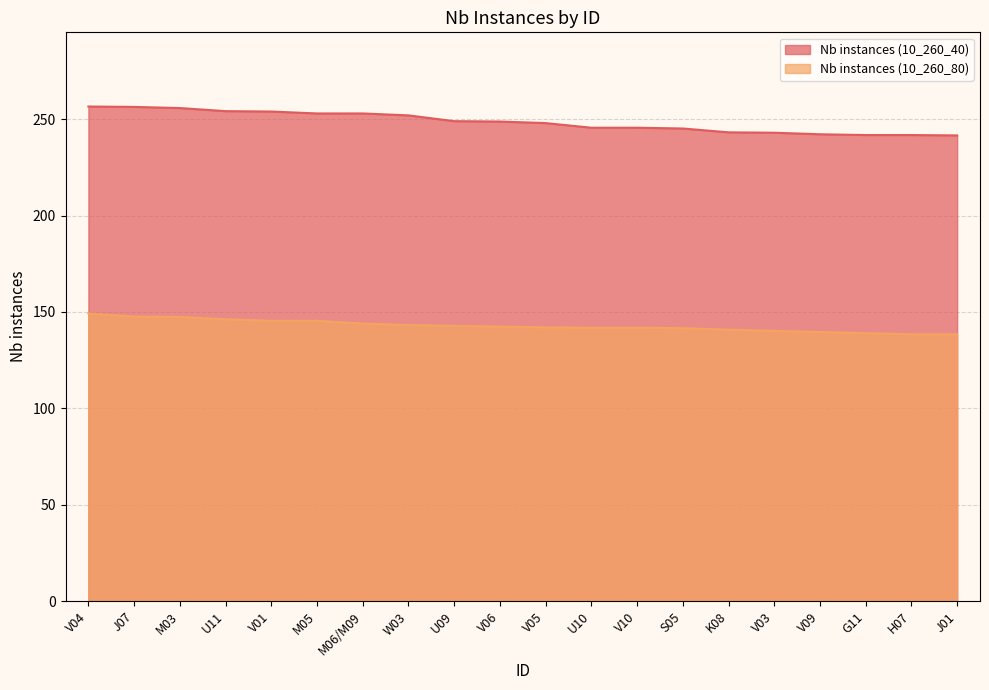

Which has a higher value, J01 or W03?

W03